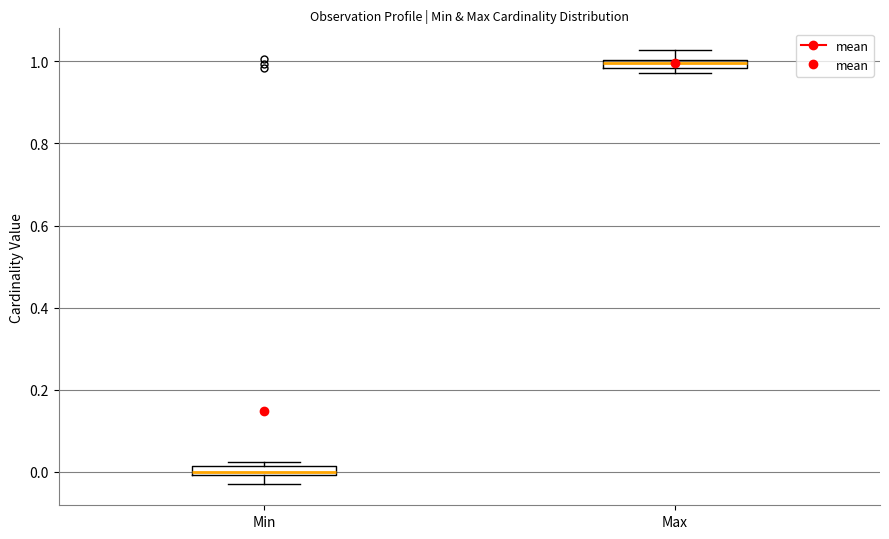

Which box's median line is the lowest?

Min